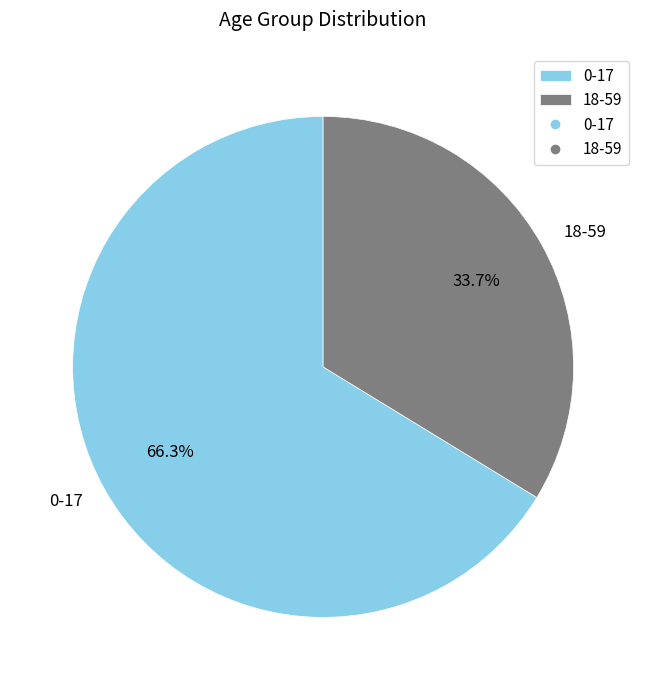

To the nearest percent, what percentage of the pie is 0-17?

66%